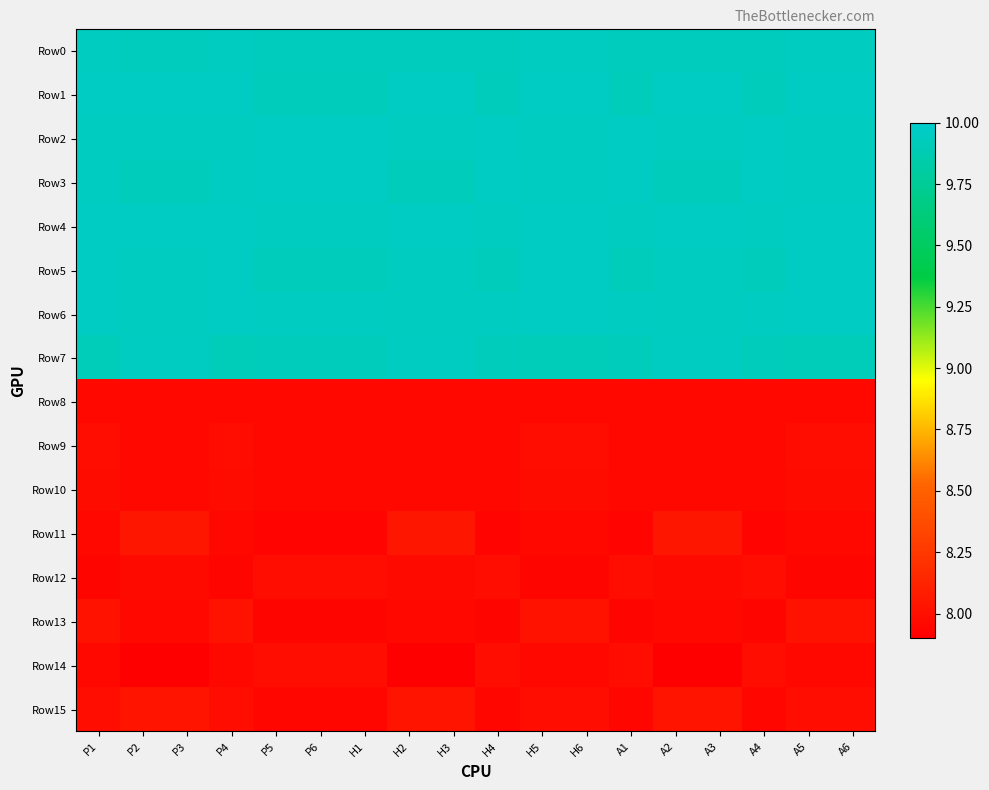

Between H3 and A4, which is larger?

A4